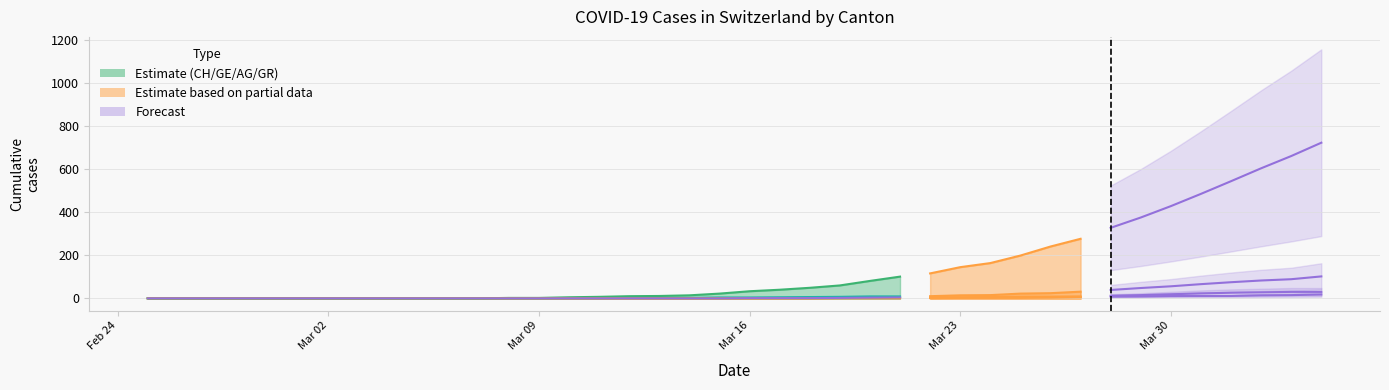

Reading left to right, extract all data points from this chart.

CH: 0	0	0	0	0	0	0	0	0	0	0	0	2	2	5	7	10	11	14	22	33	40	49	60	81	101	116	145	164	199	241	277	328	376	429	486	545	605	662	724
GE: 0	0	0	0	0	0	0	0	0	0	0	0	0	0	1	1	2	2	2	4	4	5	6	7	9	9	10	14	15	22	24	31	39	48	56	66	75	83	89	102
AG: 0	0	0	0	0	0	0	0	0	0	0	0	0	0	0	0	0	0	0	0	0	0	0	1	1	1	1	2	2	2	3	5	8	9	11	11	11	14	15	18
GR: 0	0	0	0	0	0	0	0	0	0	0	0	0	0	0	0	0	0	0	0	1	1	1	2	3	4	4	5	6	8	8	9	12	15	19	23	26	28	30	30